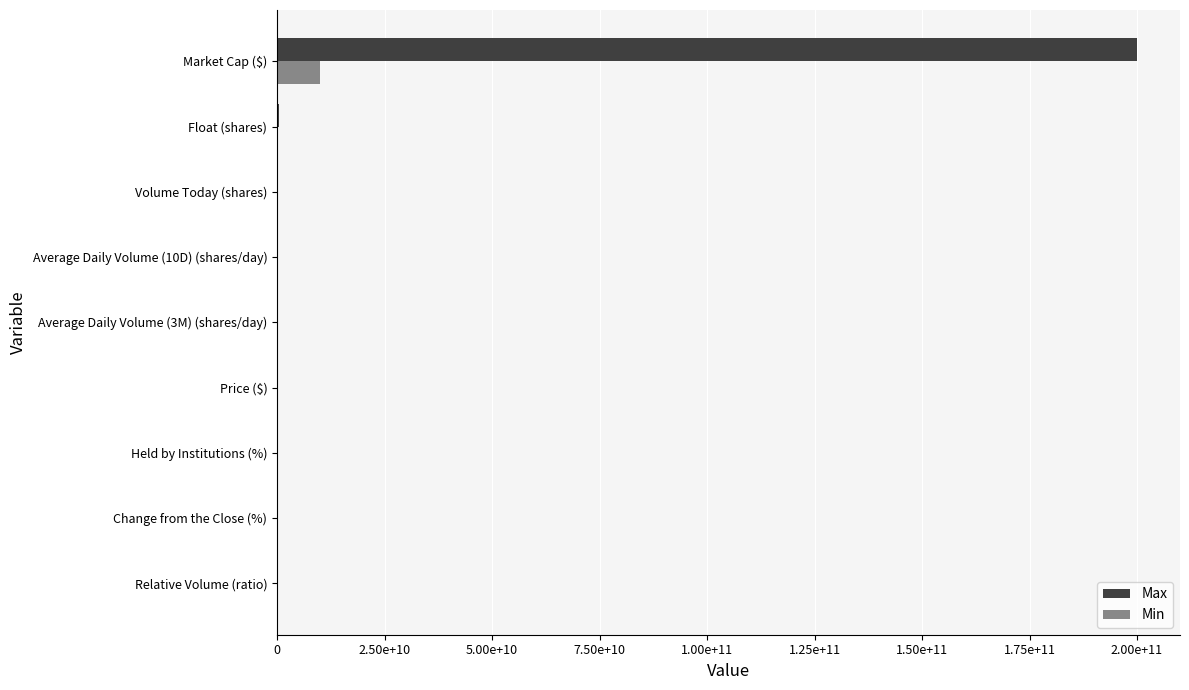

What are all the series names shown in the legend?

Max, Min